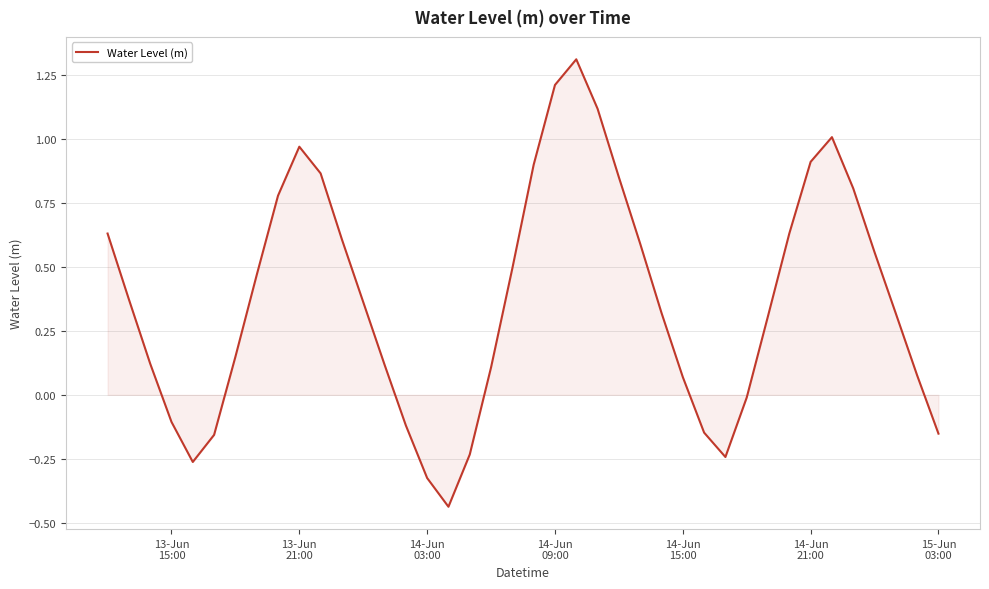

What is the difference between the maximum and minimum values?

1.7